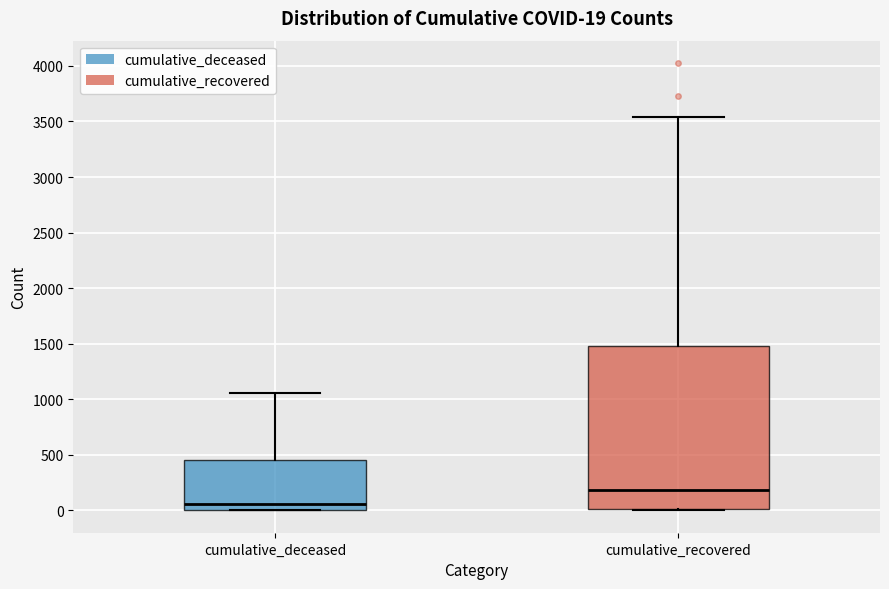

Which box is the tallest, from its lower edge to its upper edge?

cumulative_recovered